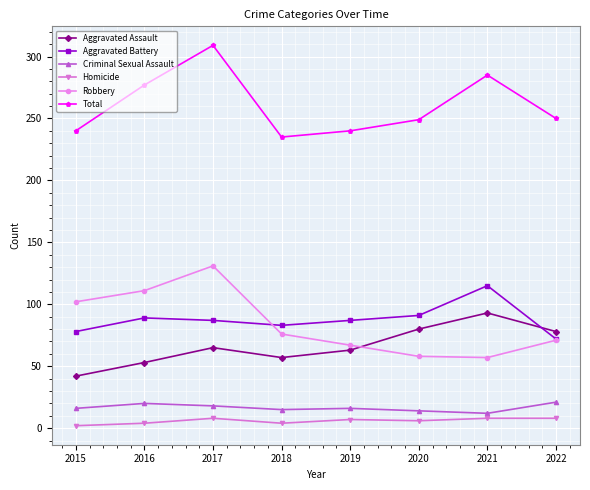

The Robbery series shows 67 at 2019. True or false?

True